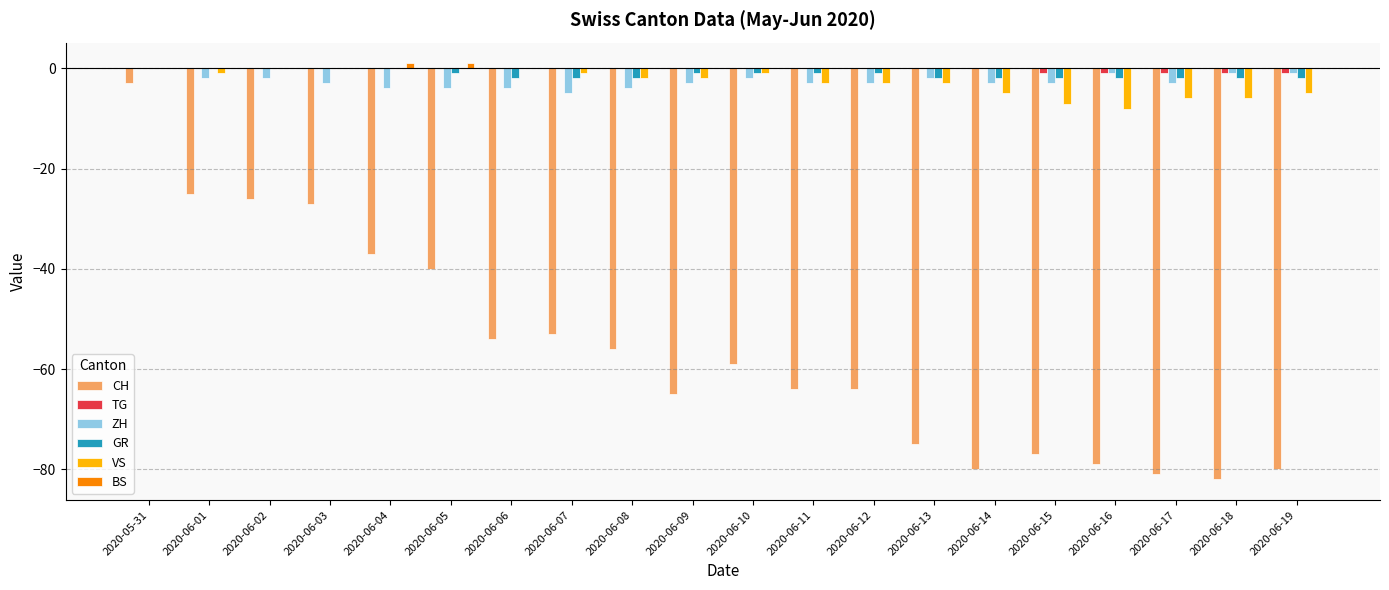

What is the total value across all series at 2020-06-04?

-40